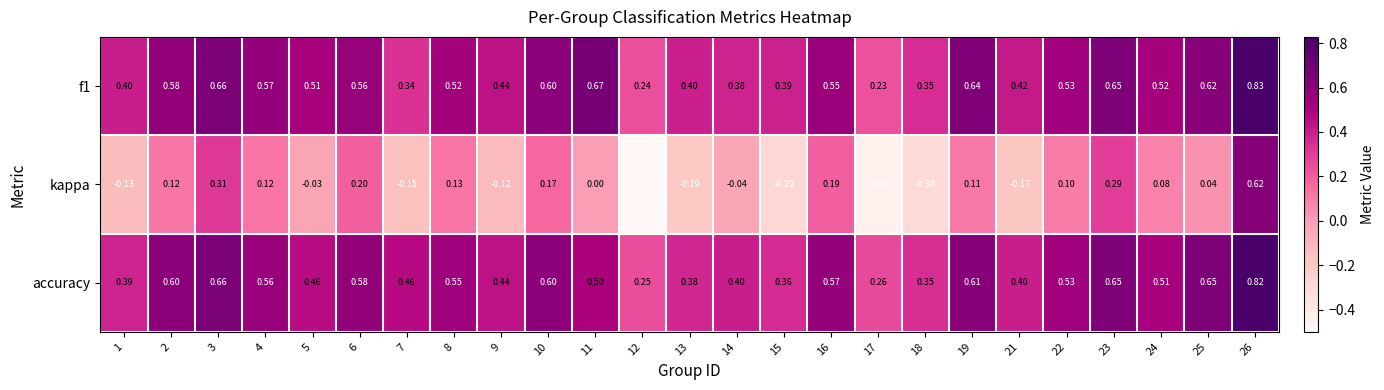

Which series has the largest range (max minus min)?

kappa